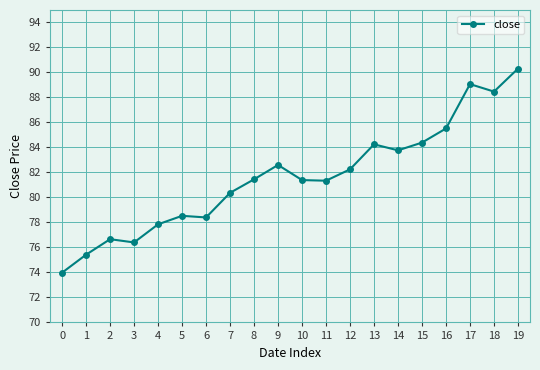

What is the greatest value displayed?

90.3